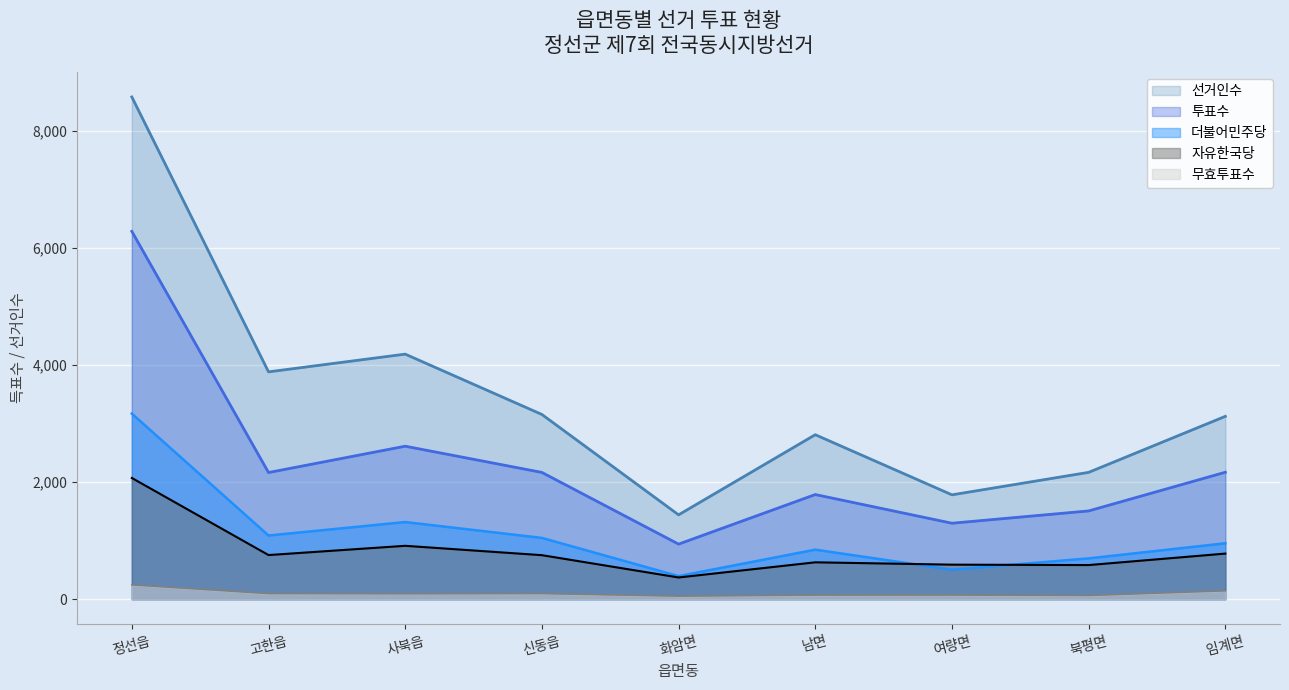

What is the highest value of the 더불어민주당 series?

3171